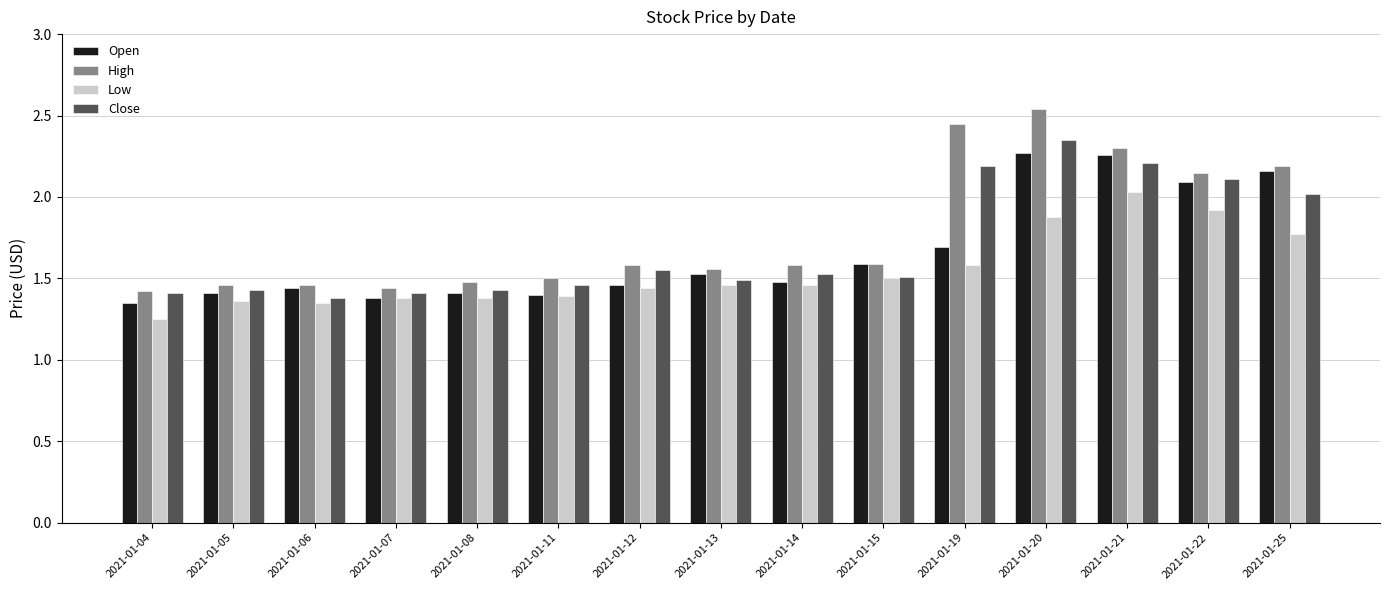

Which label corresponds to the smallest value in the chart?

2021-01-04